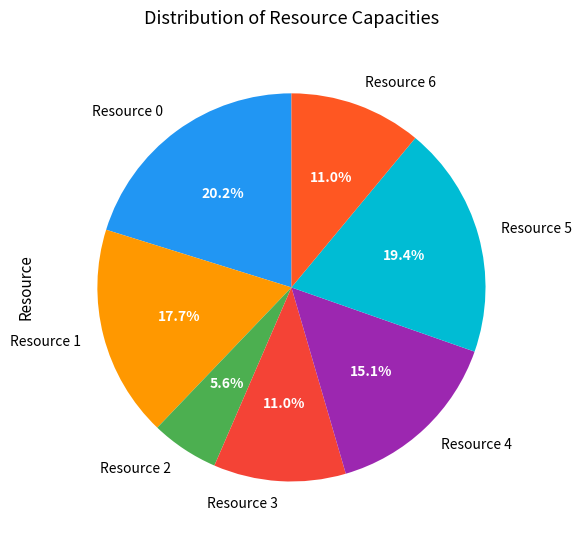

To the nearest percent, what percentage of the pie is Resource 0?

20%